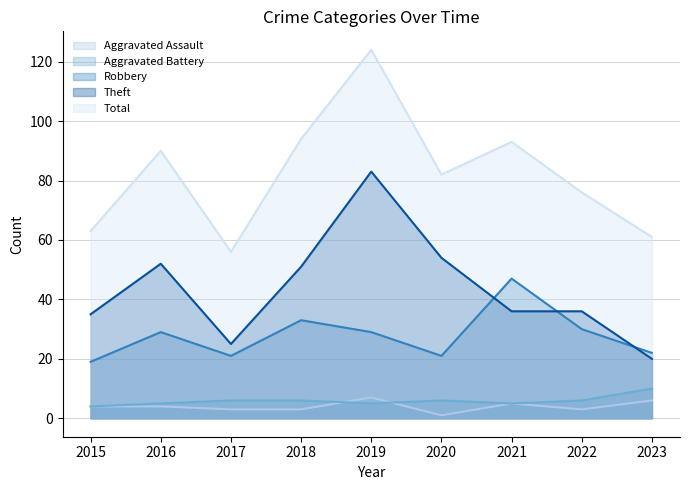

Reading left to right, transcribe all the data shown in this chart.

Aggravated Assault: 4	4	3	3	7	1	5	3	6
Aggravated Battery: 4	5	6	6	5	6	5	6	10
Robbery: 19	29	21	33	29	21	47	30	22
Theft: 35	52	25	51	83	54	36	36	20
Total: 63	90	56	94	124	82	93	76	61